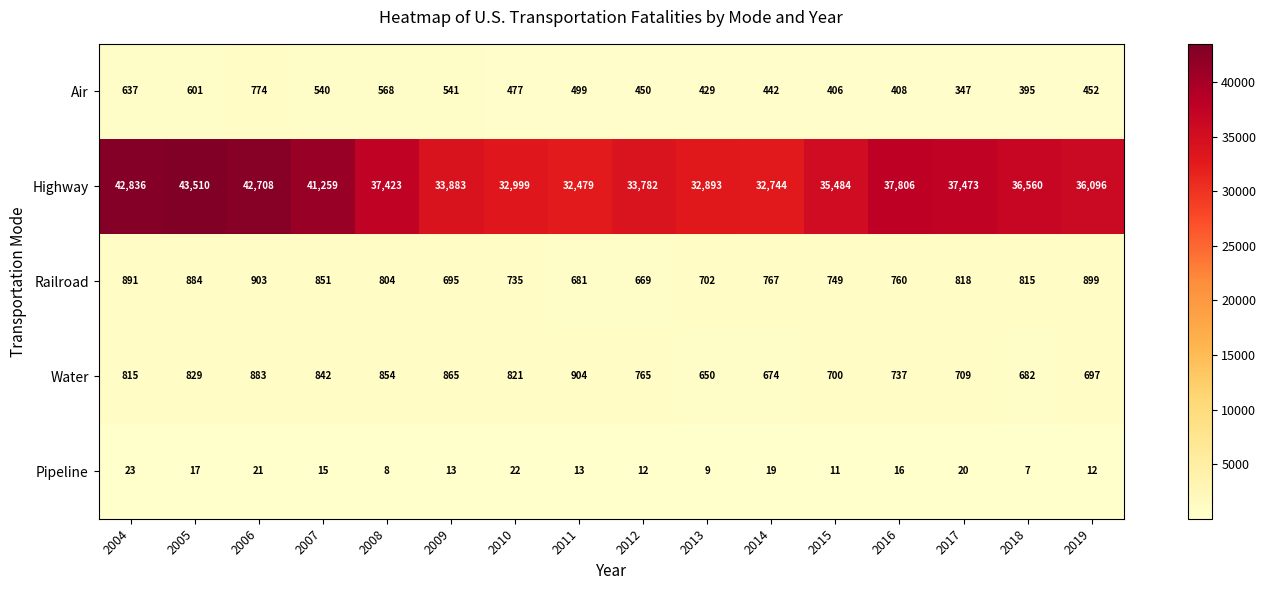

What is the total value across all series at 2007?

43507